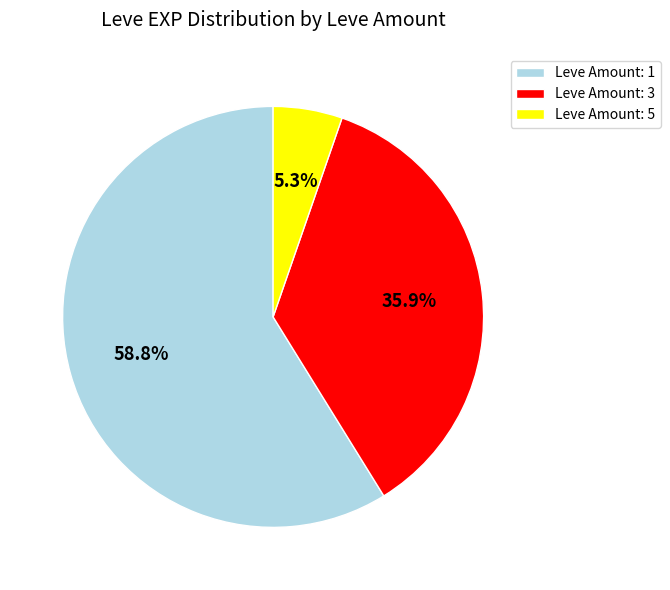

What is the largest slice in the pie chart?

Leve Amount: 1